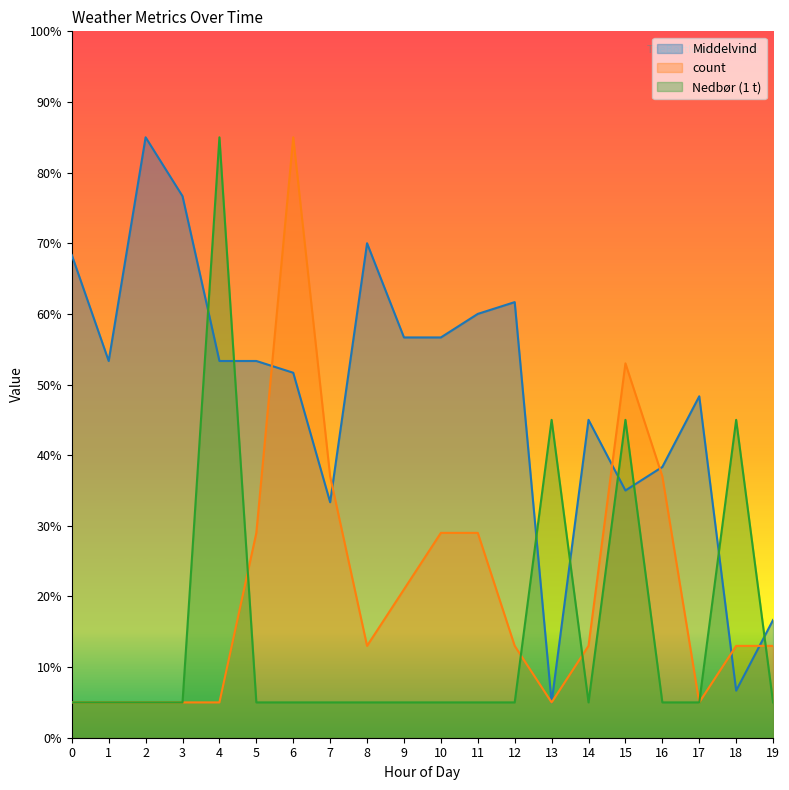

What is the sum of the Nedbør (1 t) values at 11 and 1?

10.0